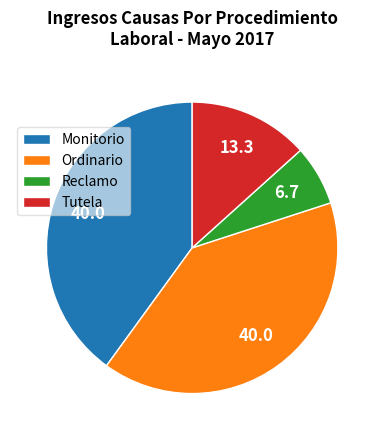

True or false: Ordinario accounts for 40% of the total.

True